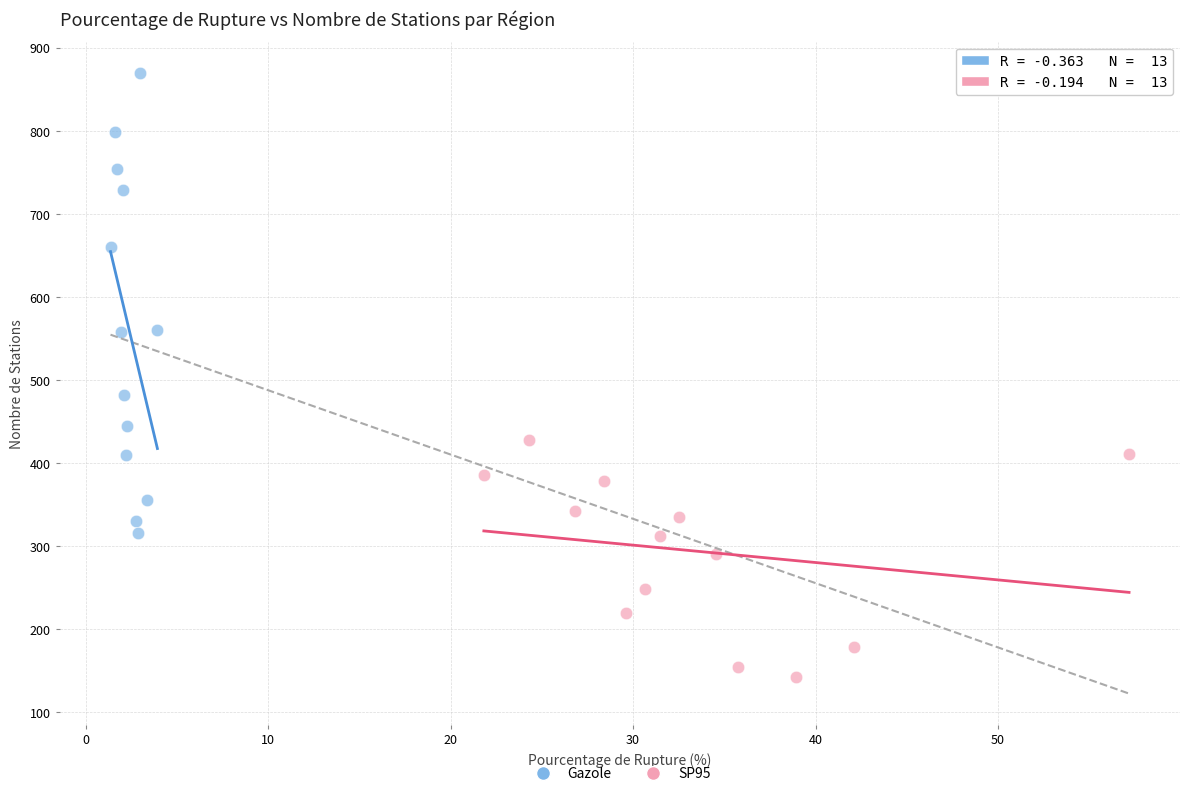

Which series contains the highest Y value?

Gazole